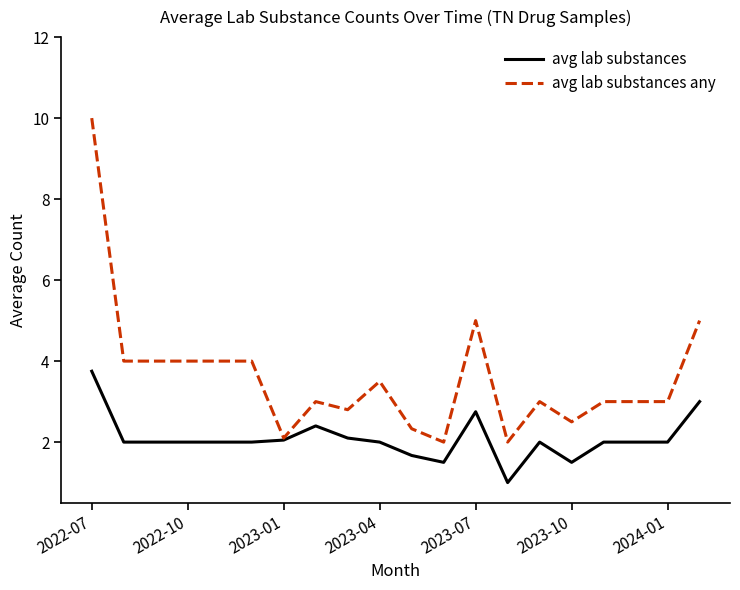

Rank the series by their average value, from highest to lowest.

avg lab substances any, avg lab substances